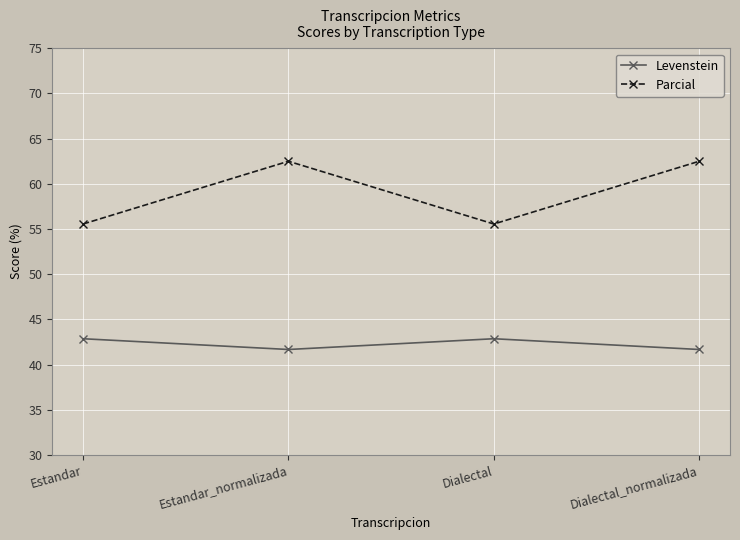

At Dialectal, list the series in order from smallest to largest.

Levenstein, Parcial